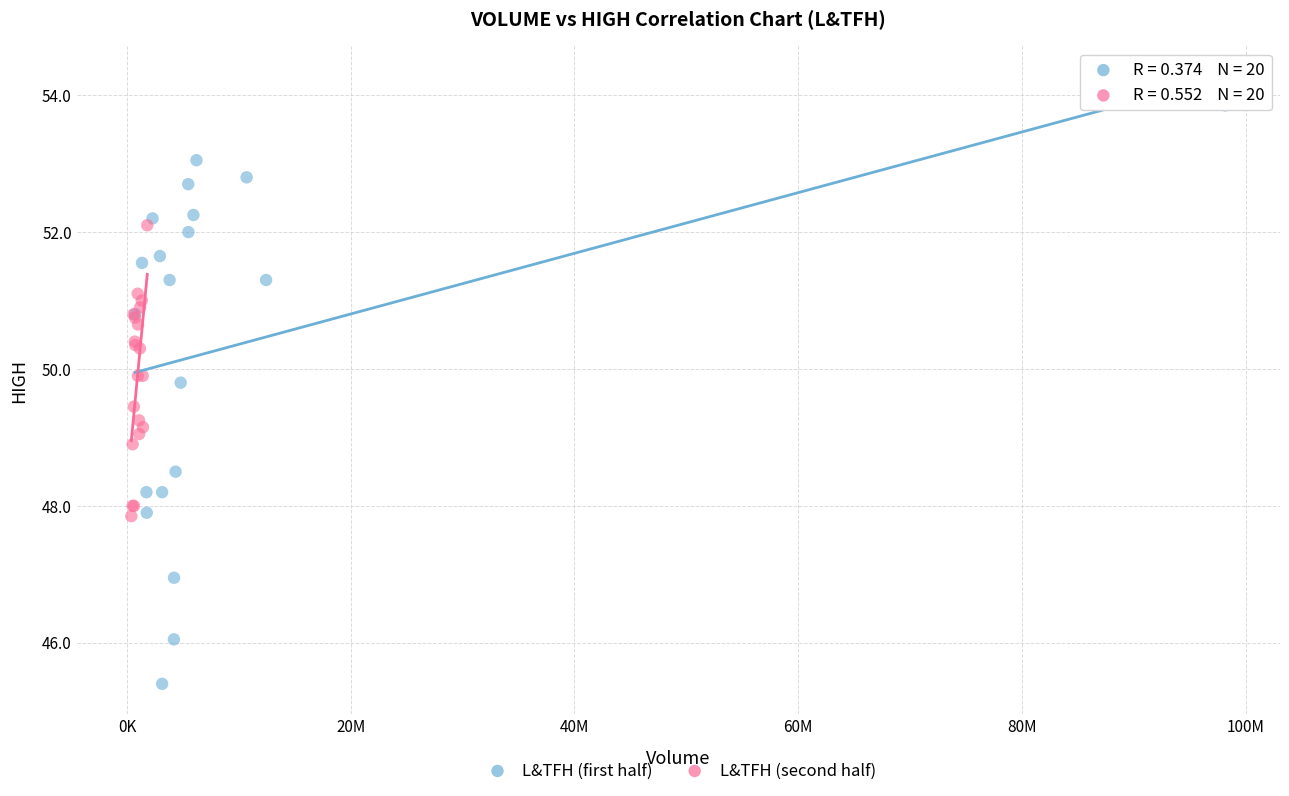

Which series contains the lowest Y value?

L&TFH (first half)